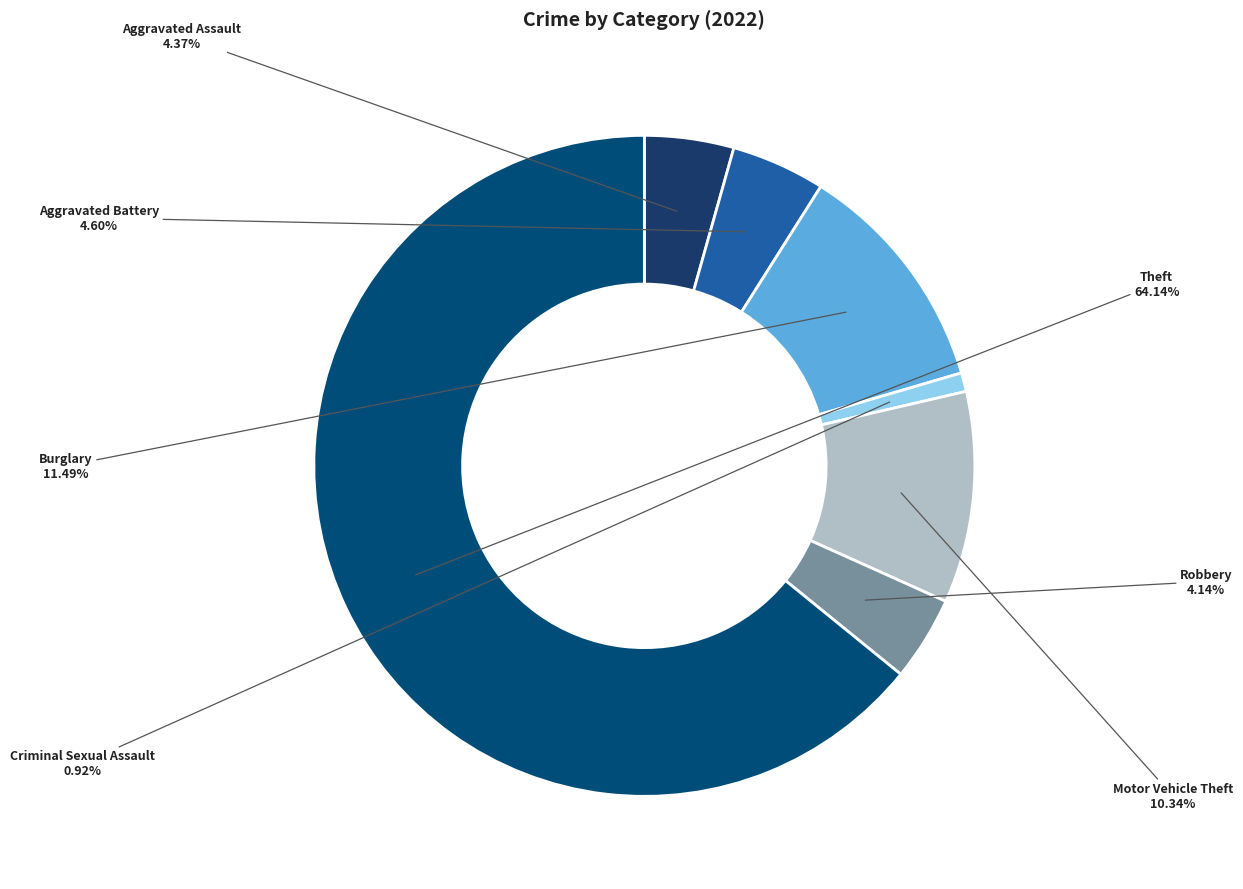

How many segments does this pie chart have?

7